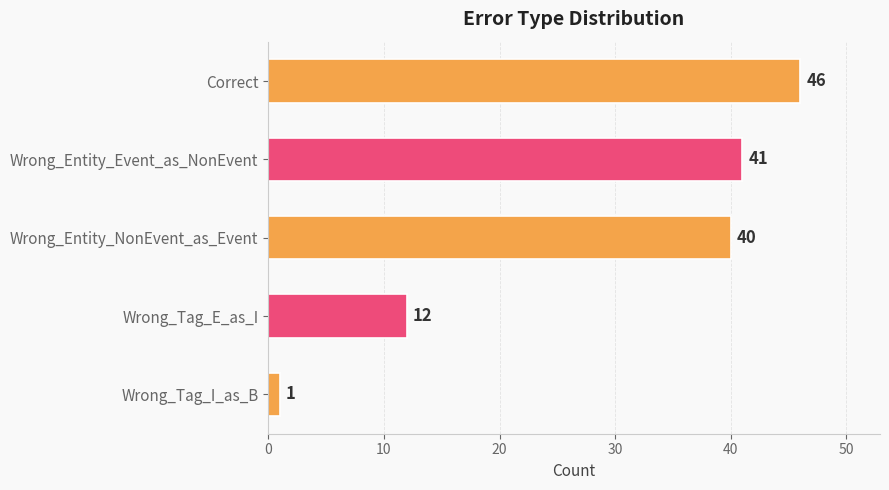

Reading bottom to top, transcribe all the data shown in this chart.

1	12	40	41	46